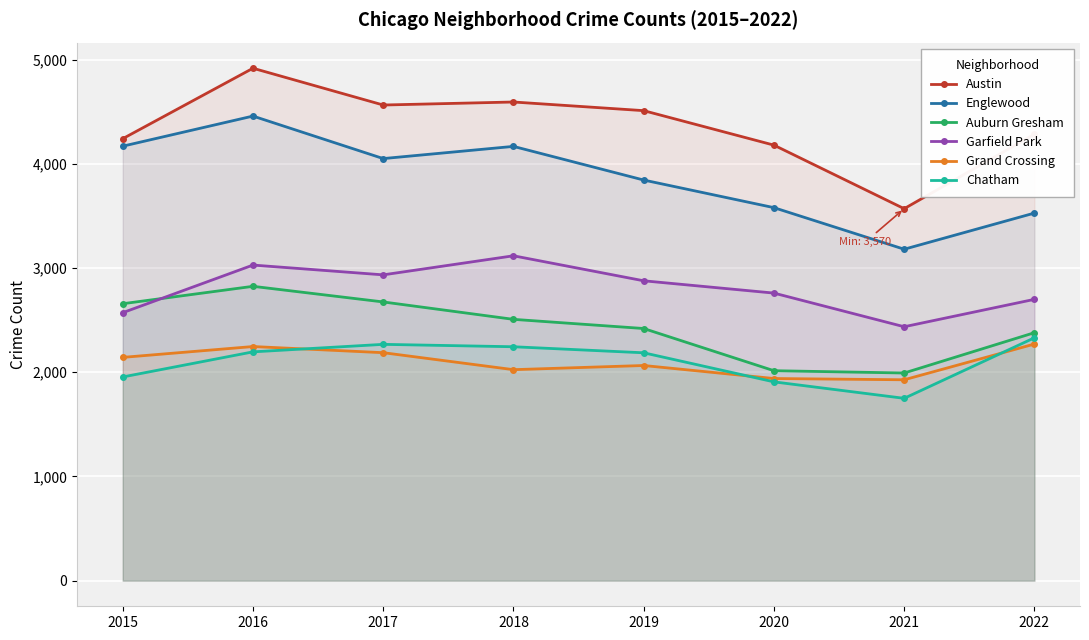

Where is the first local maximum for Chatham?

2017